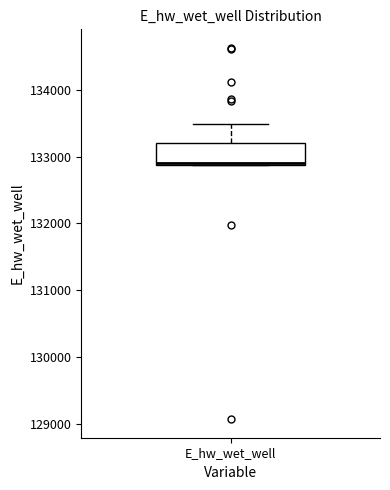

Transcribe this box plot: give where the median line is, the range the box spans, and where the two whiskers end, as read against the y-axis. The values are not printed on the chart, so give them approximately, as read against the axis.

median 132900 (drawn on the box's lower edge), box 132900 to 133200, whiskers 132900 to 133500